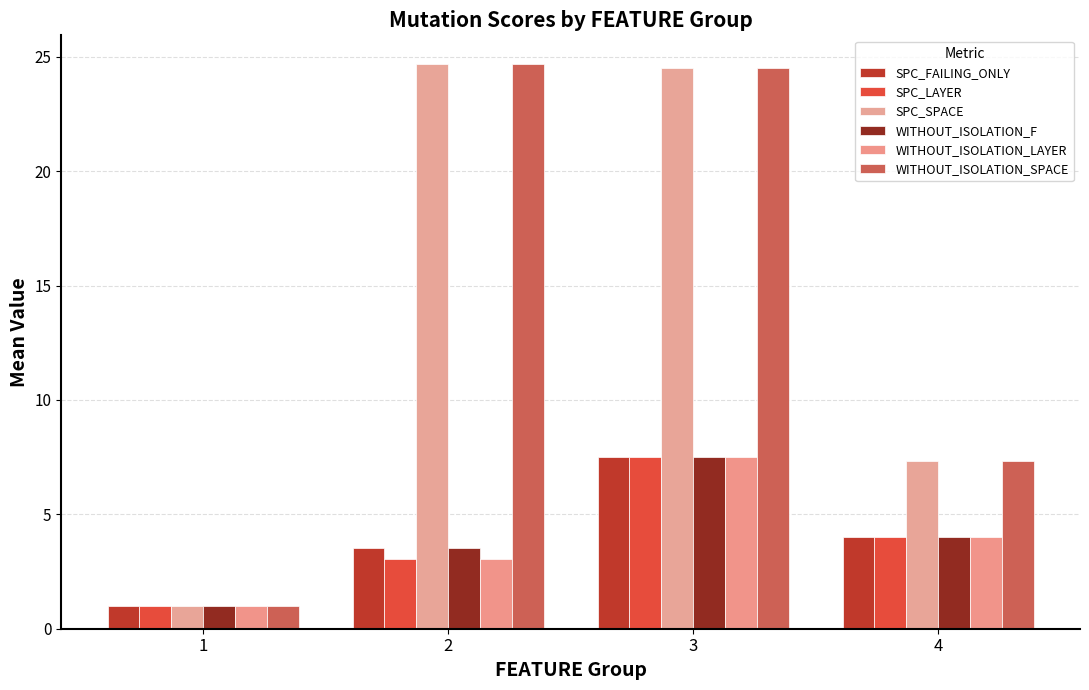

What is the average value of the SPC_FAILING_ONLY series?

4.0